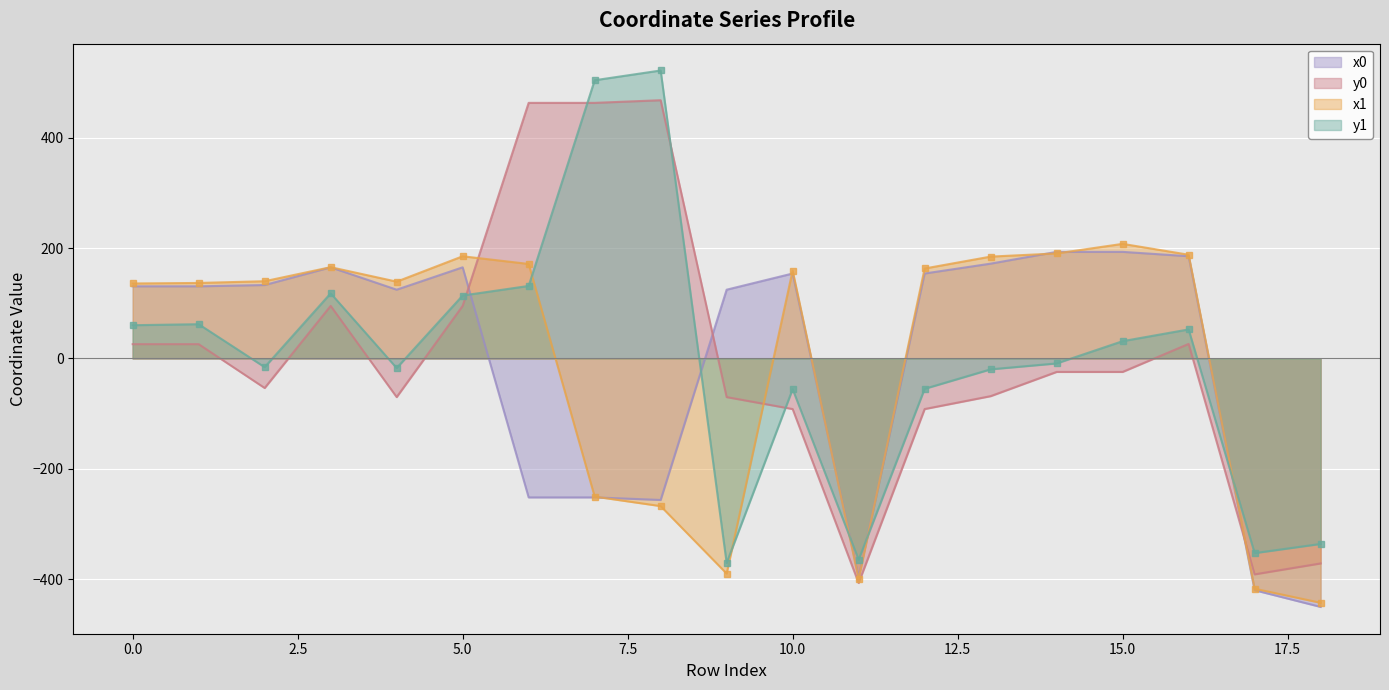

How many intersections are there between y1 and y0?

4